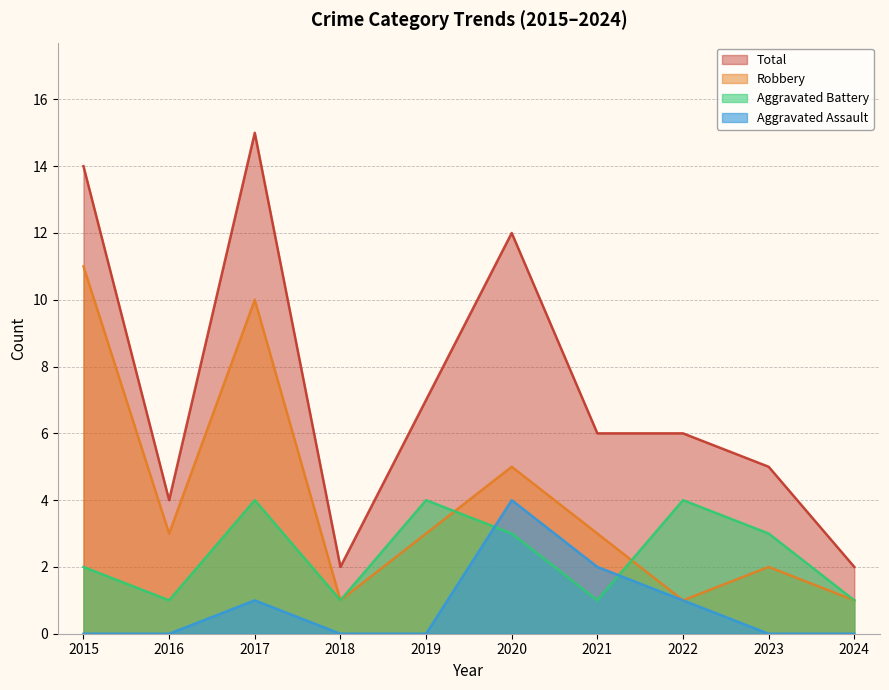

What is the minimum value for Robbery?

1